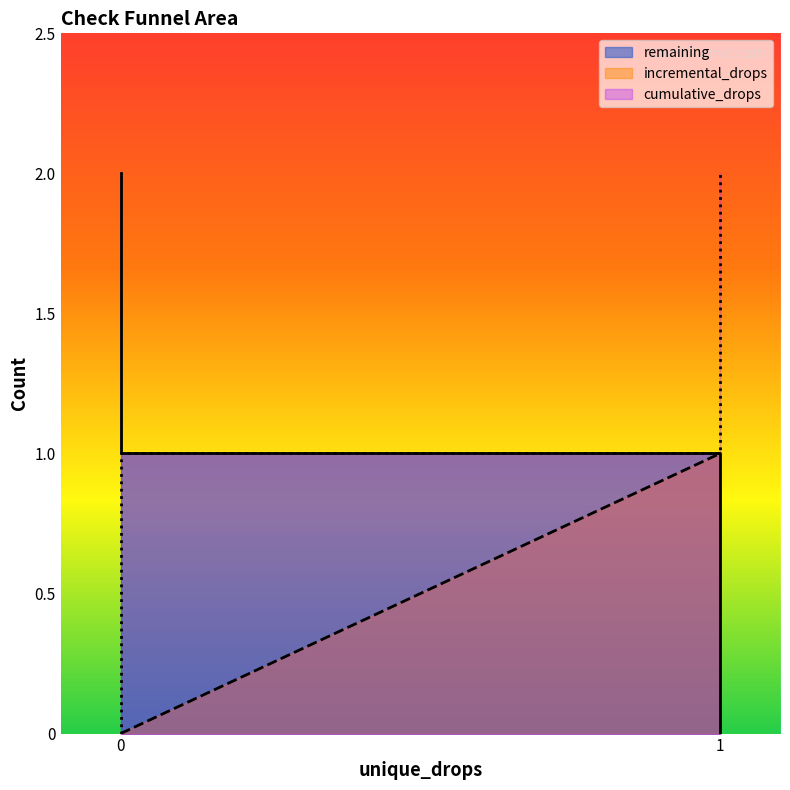

True or false: remaining and cumulative_drops cross at least once.

False